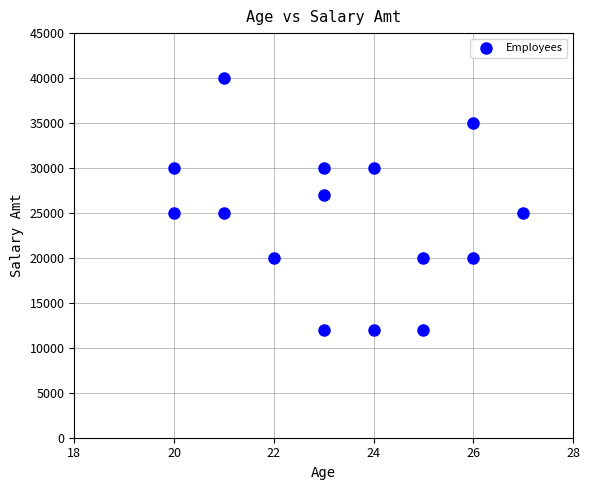

What is the range of Y values (max minus min)?

28000